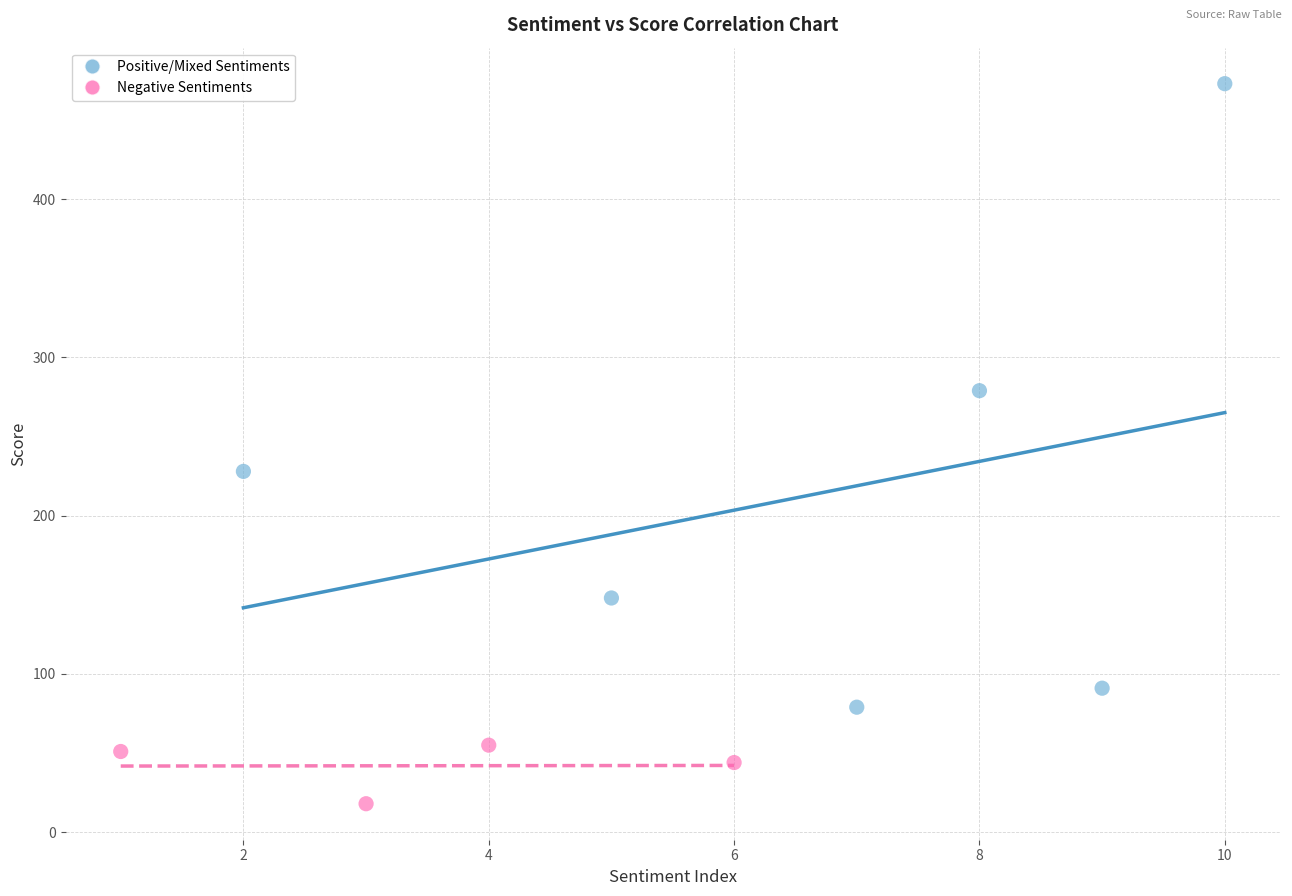

Which series reaches the maximum Y coordinate?

Positive/Mixed Sentiments